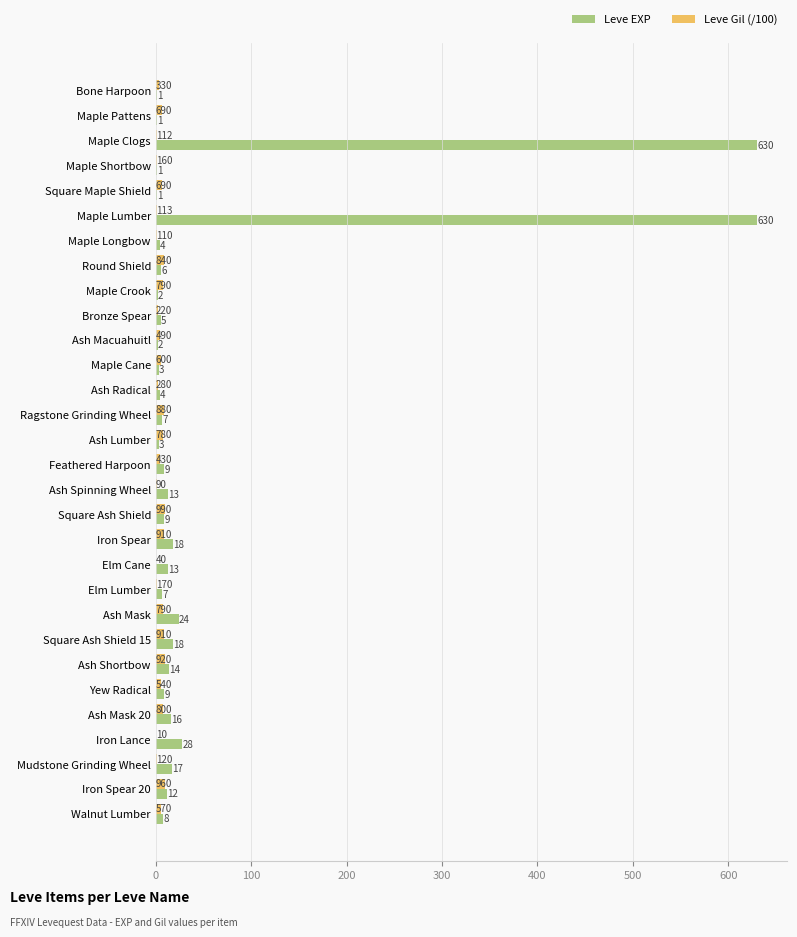

Read the Leve EXP value at Maple Cane.

3.0